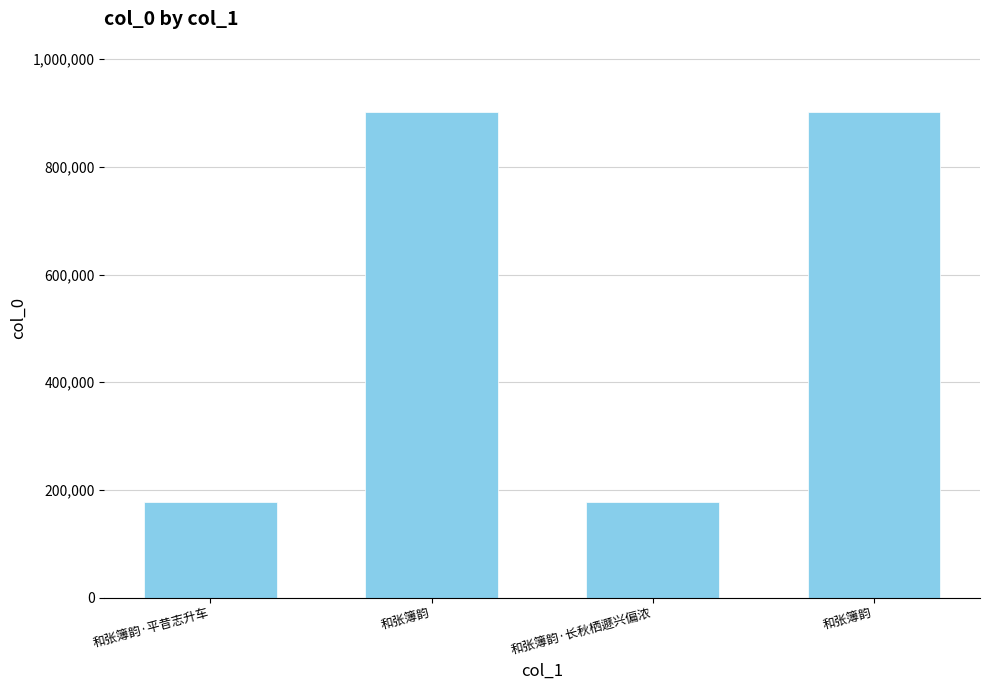

Rank the categories by value from lowest to highest.

和张簿韵·长秋栖遯兴偏浓, 和张簿韵·平昔志升车, 和张簿韵, 和张簿韵